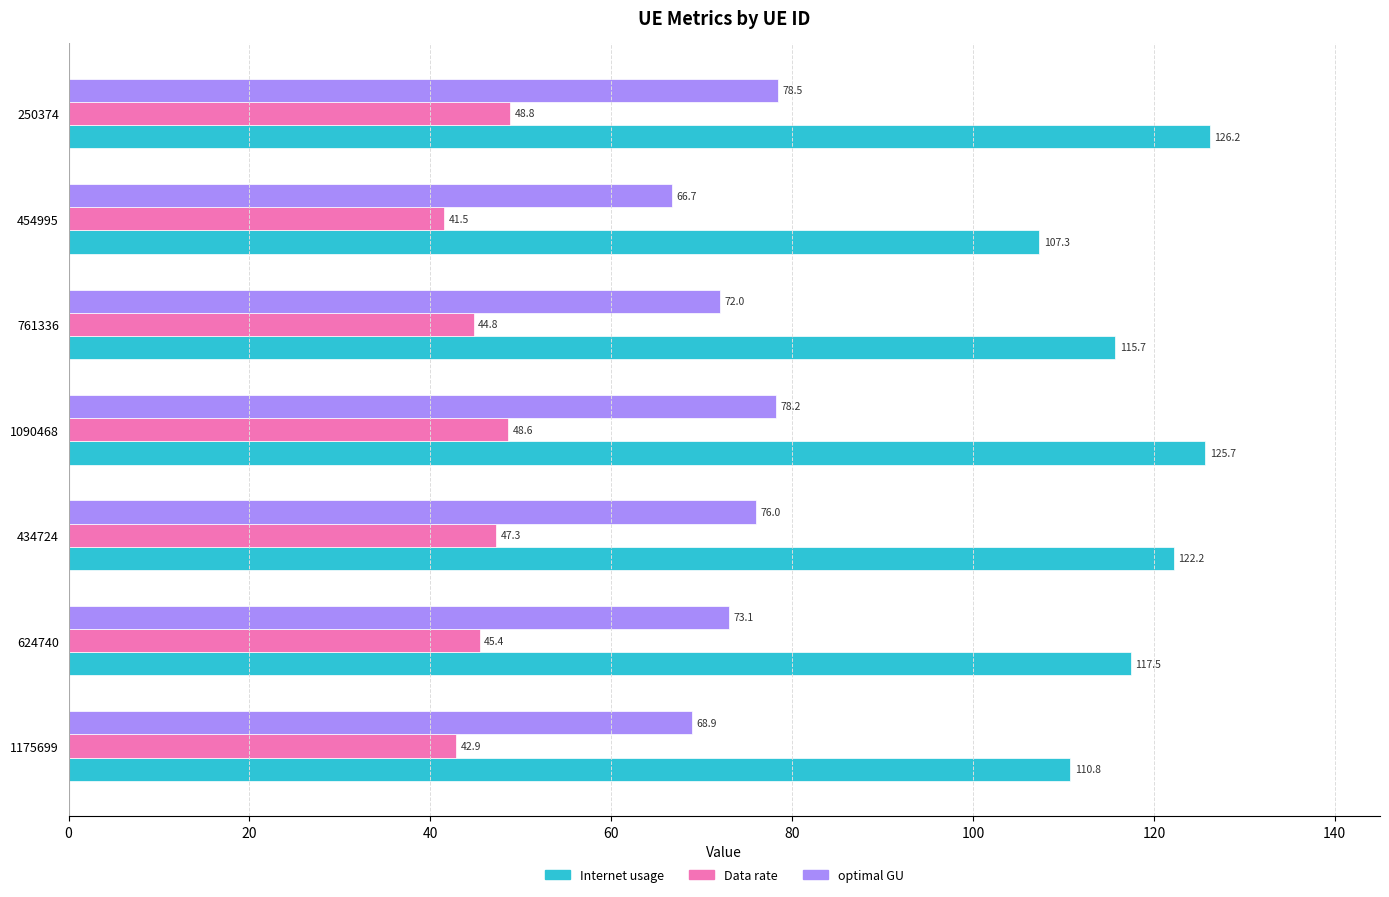

What is the maximum value for Data rate?

48.8